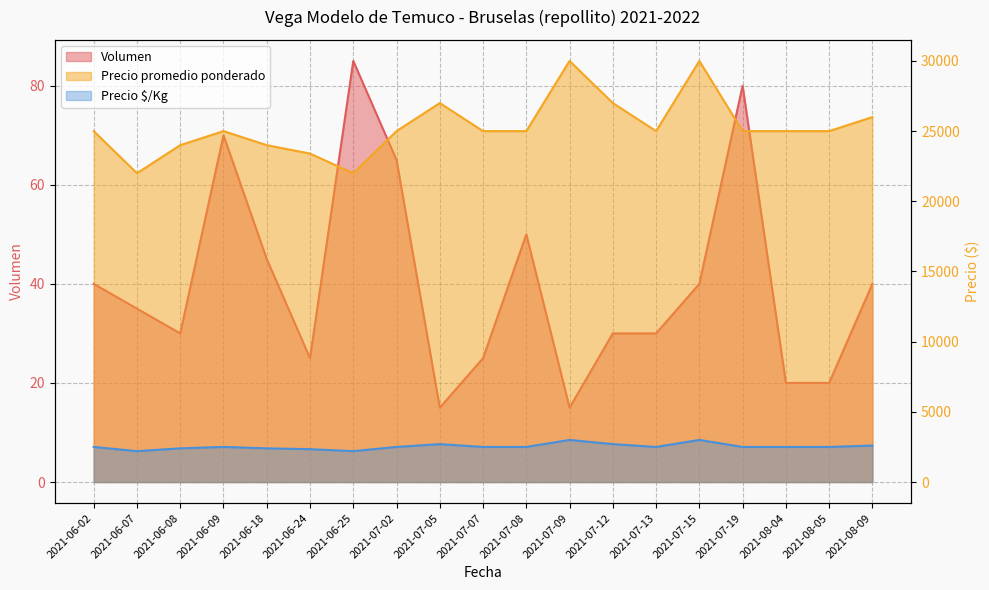

True or false: Precio promedio ponderado and Precio $/Kg cross at least once.

False